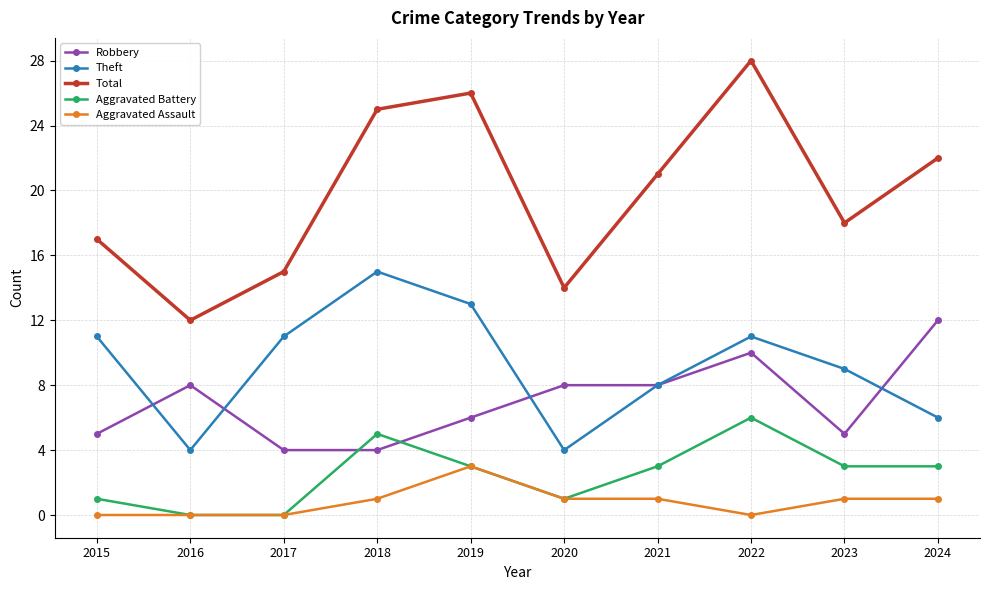

Reading left to right, what are all the values shown in this chart?

Robbery: 5	8	4	4	6	8	8	10	5	12
Theft: 11	4	11	15	13	4	8	11	9	6
Total: 17	12	15	25	26	14	21	28	18	22
Aggravated Battery: 1	0	0	5	3	1	3	6	3	3
Aggravated Assault: 0	0	0	1	3	1	1	0	1	1